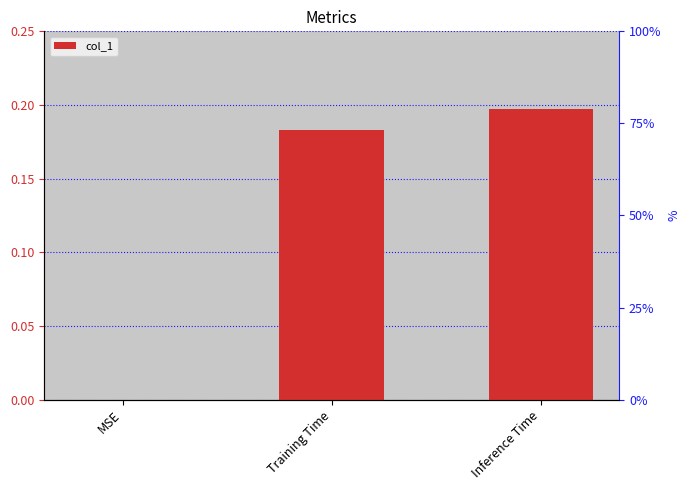

What is the difference between the values at MSE and Training Time?

0.2